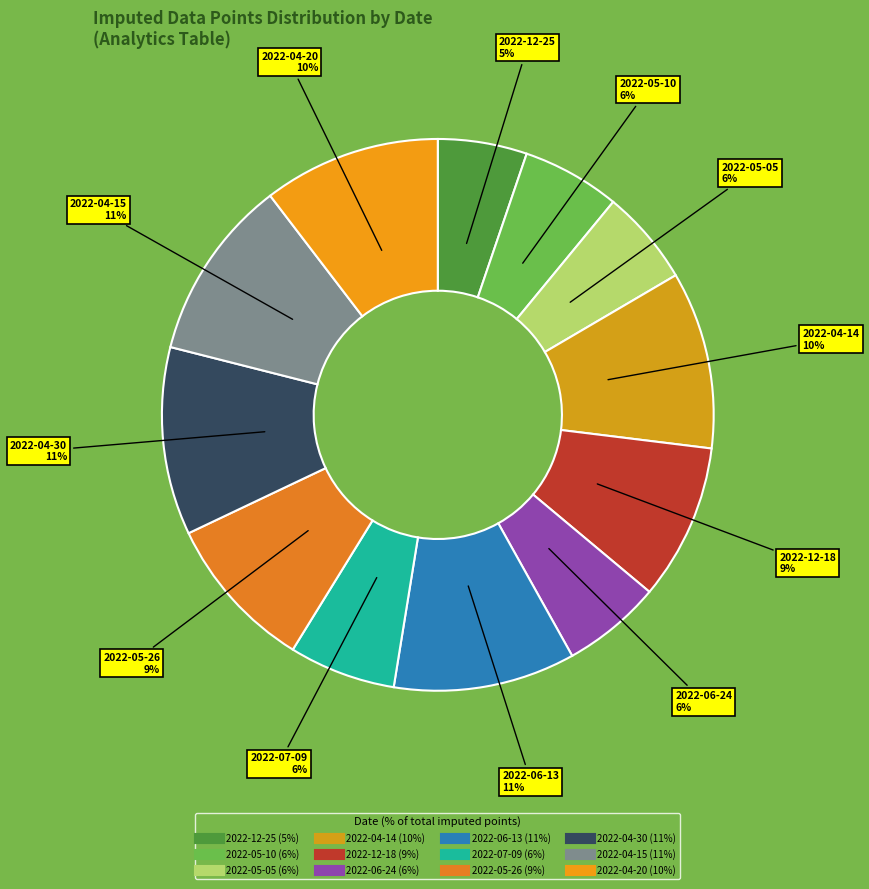

Count the number of slices in the pie.

12